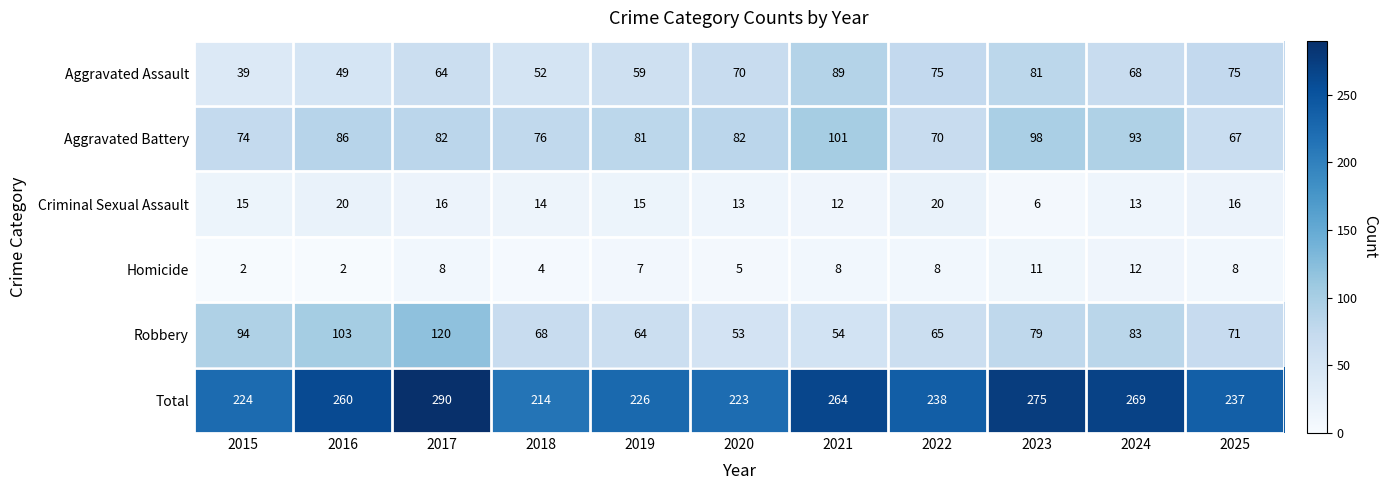

Is the value of Aggravated Battery at 2024 greater than the value of Aggravated Assault at 2022?

Yes